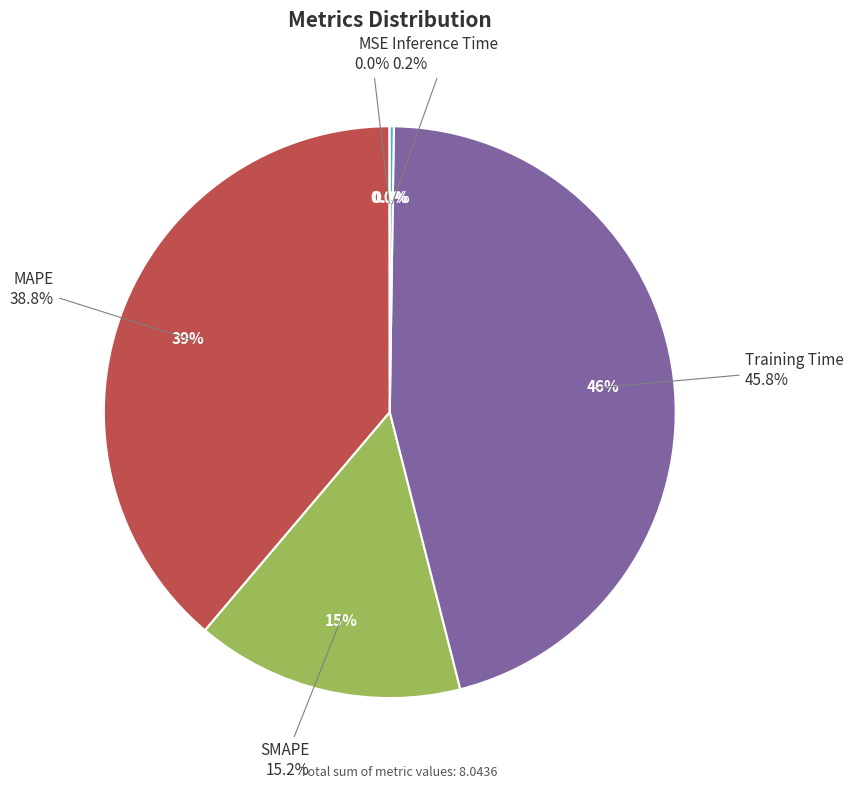

Does any single category account for the majority?

No